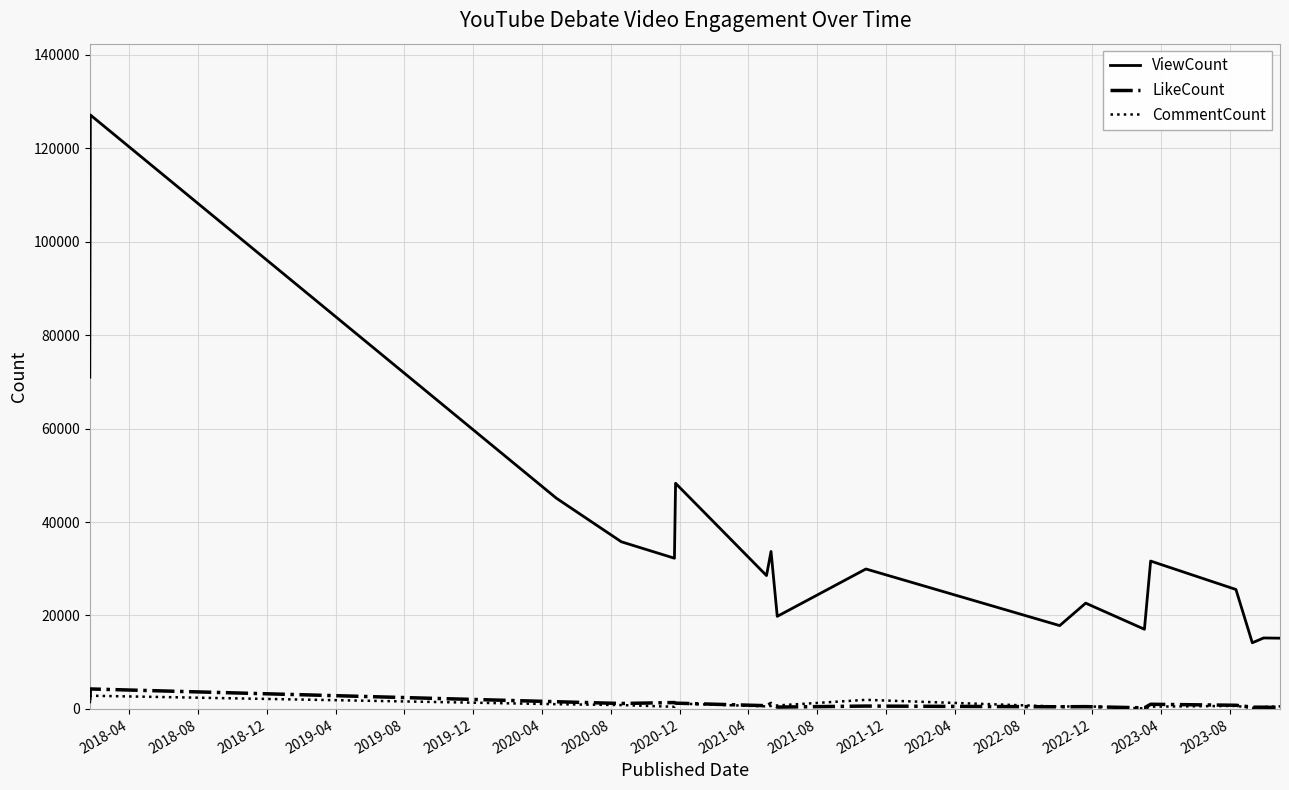

How many values in the LikeCount series are below 793?

9